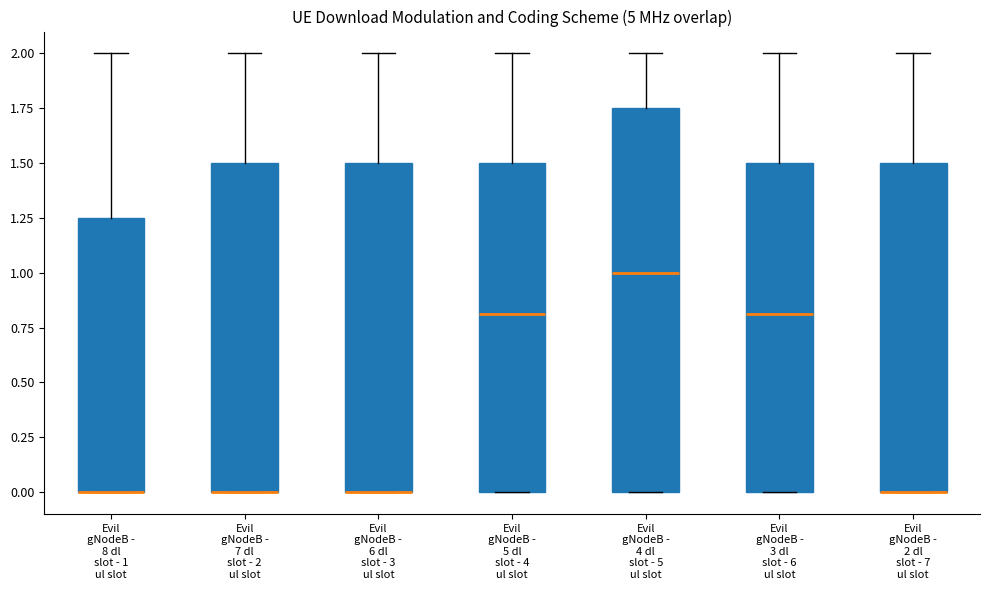

Reading left to right, transcribe this box plot: for each box, give where its median line is, the range the box spans, and where its two whiskers end, as read against the y-axis. The values are not printed on the chart, so give them approximately, as read against the axis.

Evil gNodeB - 8 dl slot - 1 ul slot: median 0.00 (drawn on the box's lower edge), box 0.00 to 1.25, whiskers 0.00 to 2.00
Evil gNodeB - 7 dl slot - 2 ul slot: median 0.00 (drawn on the box's lower edge), box 0.00 to 1.50, whiskers 0.00 to 2.00
Evil gNodeB - 6 dl slot - 3 ul slot: median 0.00 (drawn on the box's lower edge), box 0.00 to 1.50, whiskers 0.00 to 2.00
Evil gNodeB - 5 dl slot - 4 ul slot: median 0.80, box 0.00 to 1.50, whiskers 0.00 to 2.00
Evil gNodeB - 4 dl slot - 5 ul slot: median 1.00, box 0.00 to 1.75, whiskers 0.00 to 2.00
Evil gNodeB - 3 dl slot - 6 ul slot: median 0.80, box 0.00 to 1.50, whiskers 0.00 to 2.00
Evil gNodeB - 2 dl slot - 7 ul slot: median 0.00 (drawn on the box's lower edge), box 0.00 to 1.50, whiskers 0.00 to 2.00